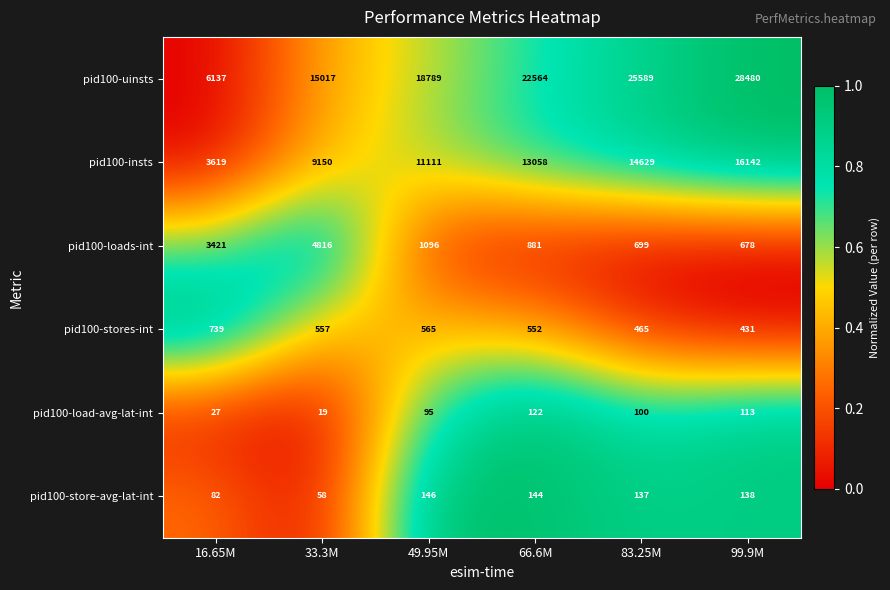

What is the difference between the highest and lowest values at 49.95M?

18694